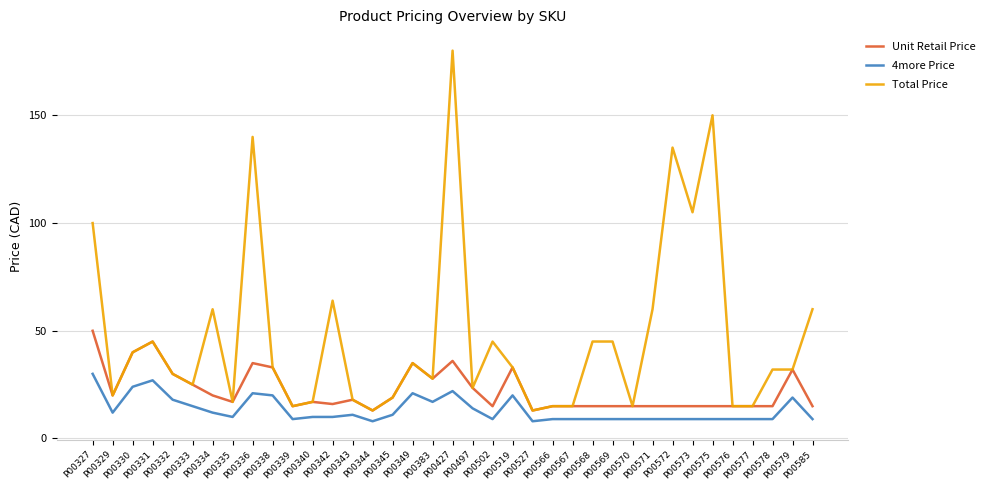

What is the total value across all series at P00343?

47.0